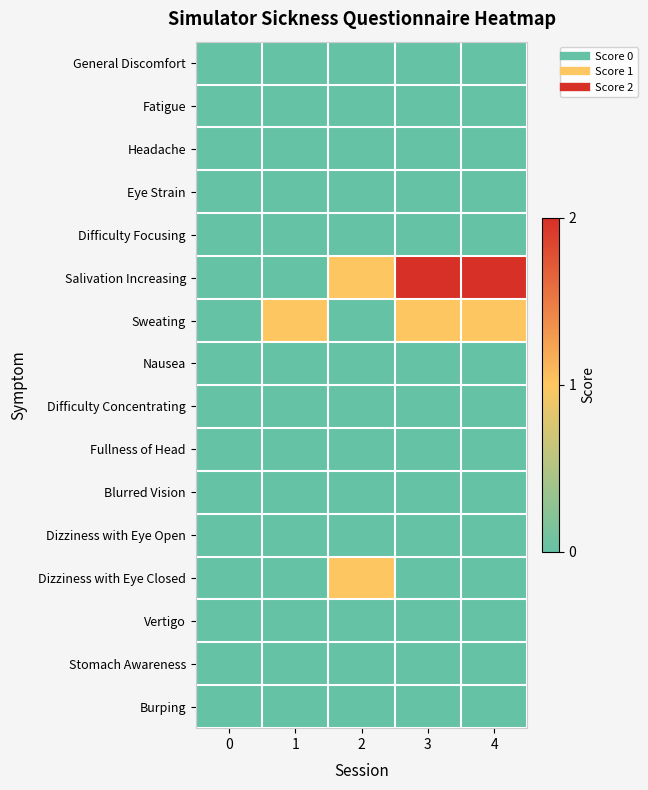

Rank the series at 1 from highest to lowest value.

Sweating, General Discomfort, Fatigue, Headache, Eye Strain, Difficulty Focusing, Salivation Increasing, Nausea, Difficulty Concentrating, Fullness of Head, Blurred Vision, Dizziness with Eye Open, Dizziness with Eye Closed, Vertigo, Stomach Awareness, Burping